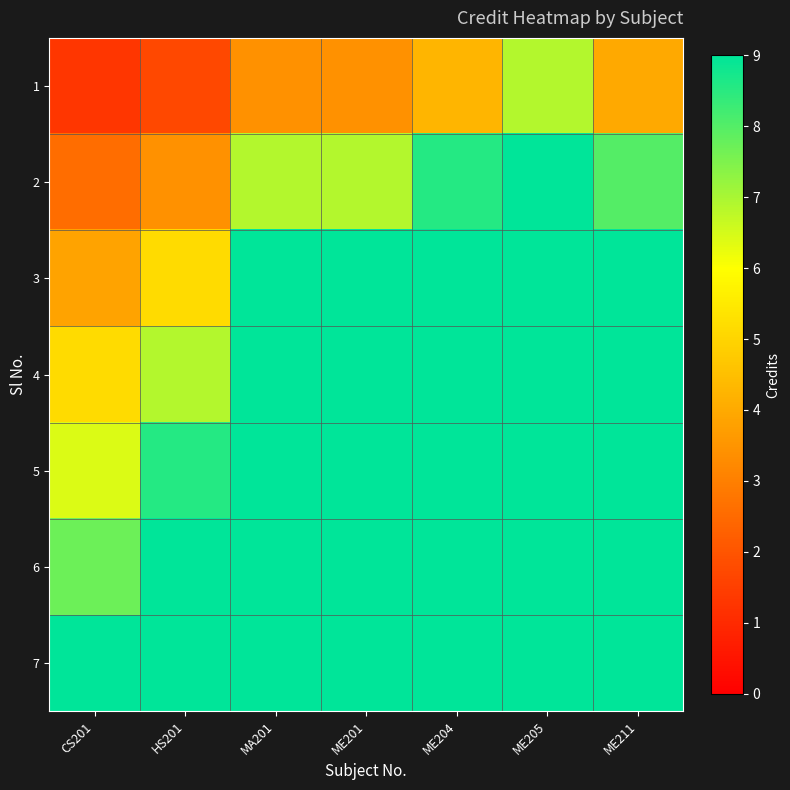

List the series in order of their overall mean, highest first.

7, 6, 5, 4, 3, 2, 1